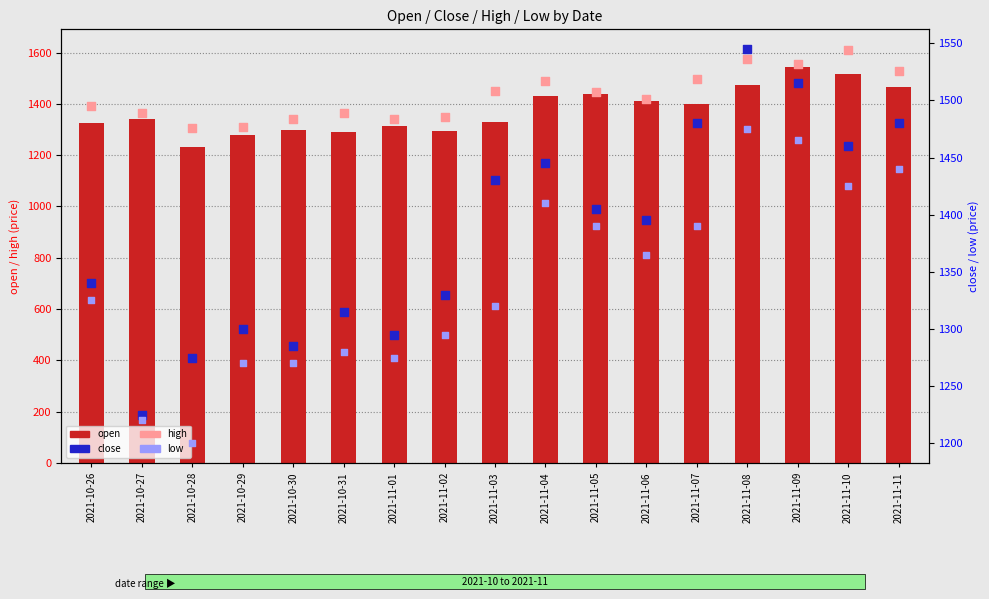

Which series has the largest Y range (max minus min)?

close